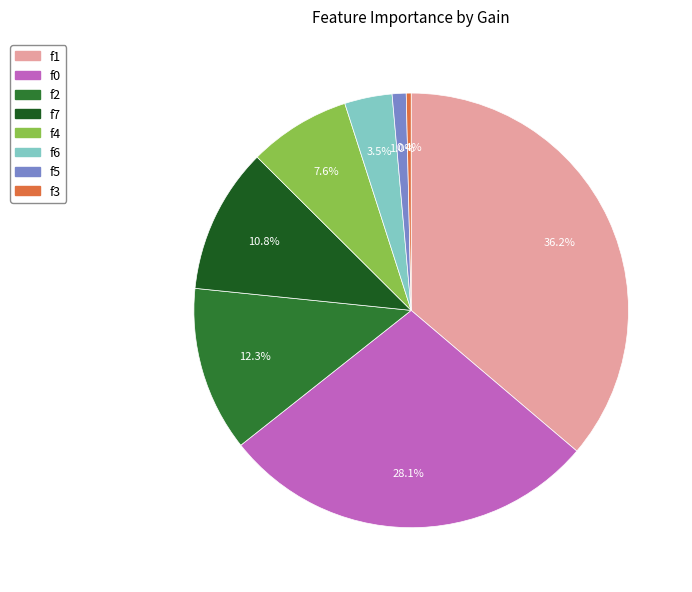

How many segments does this pie chart have?

8